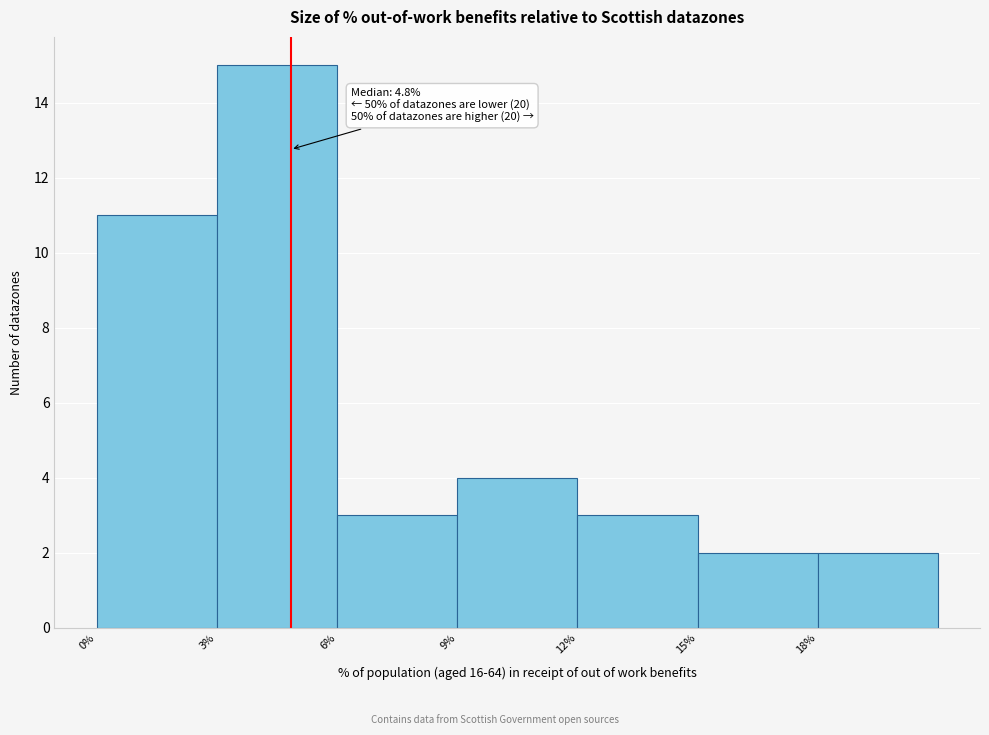

Which range on the x-axis has the tallest bar?

3 to 6